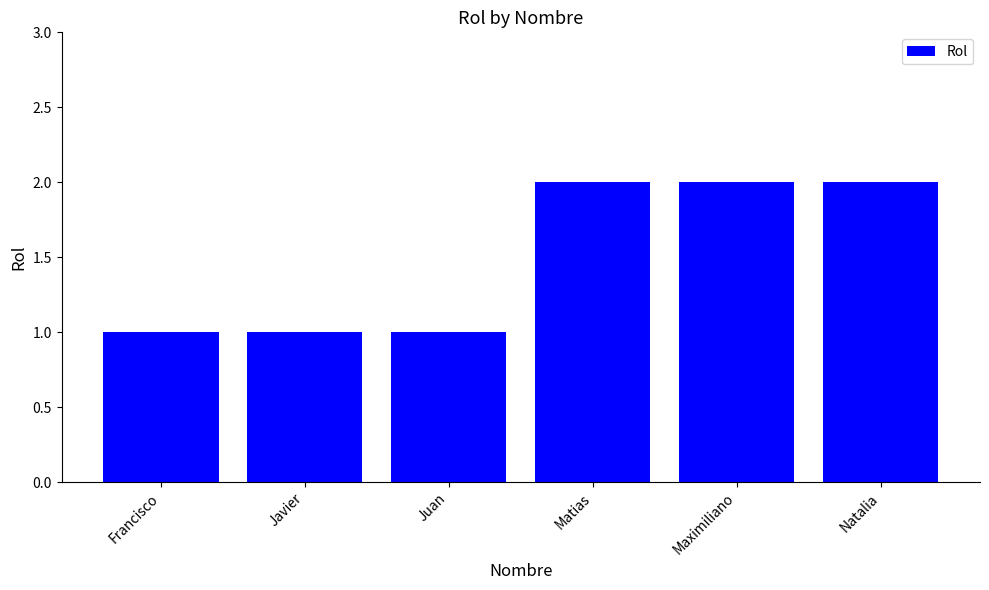

Count the values in the range 1 to 2.

6